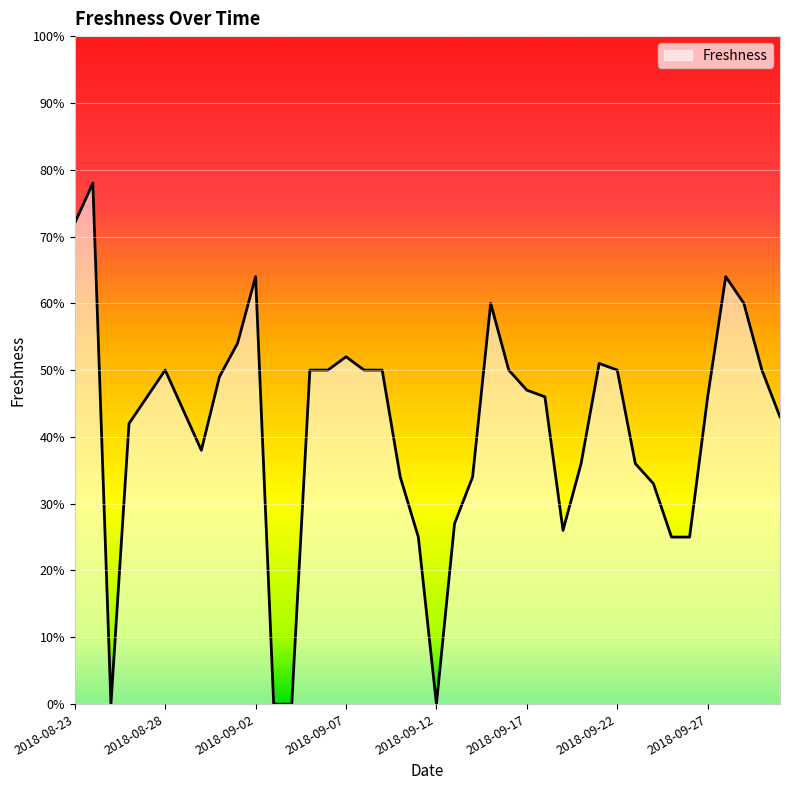

How many points are higher than both their immediate neighbors (excluding endpoints)?

7